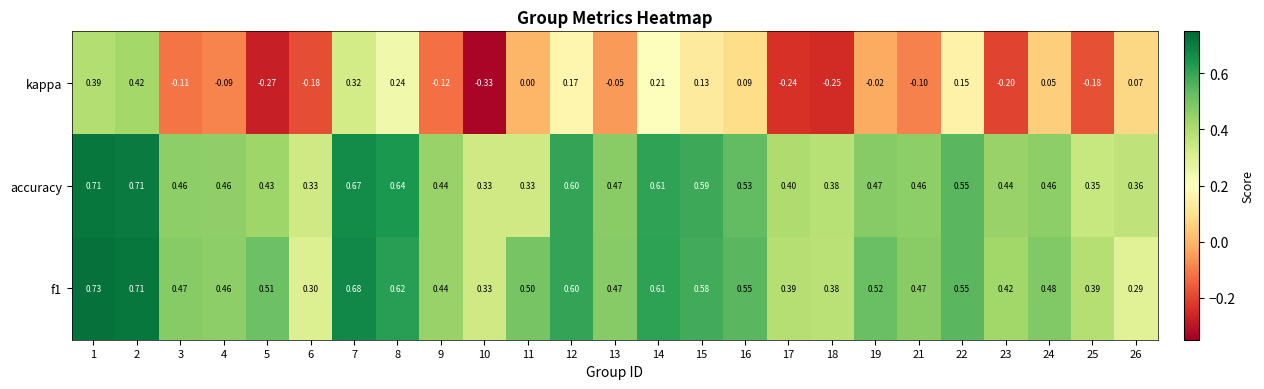

What is the difference between the highest and lowest values at 2?

0.3